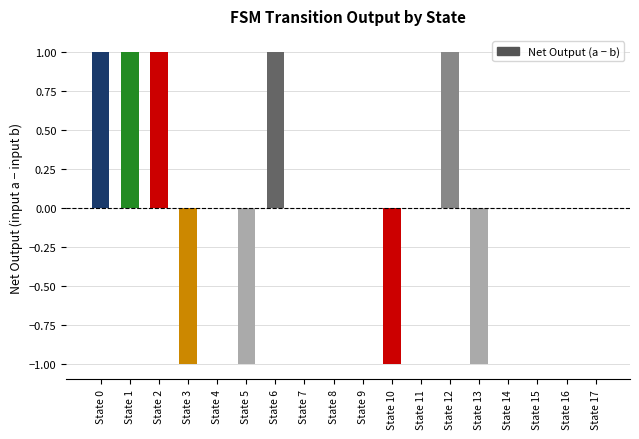

The chart shows a value of -1 at State 4. True or false?

False